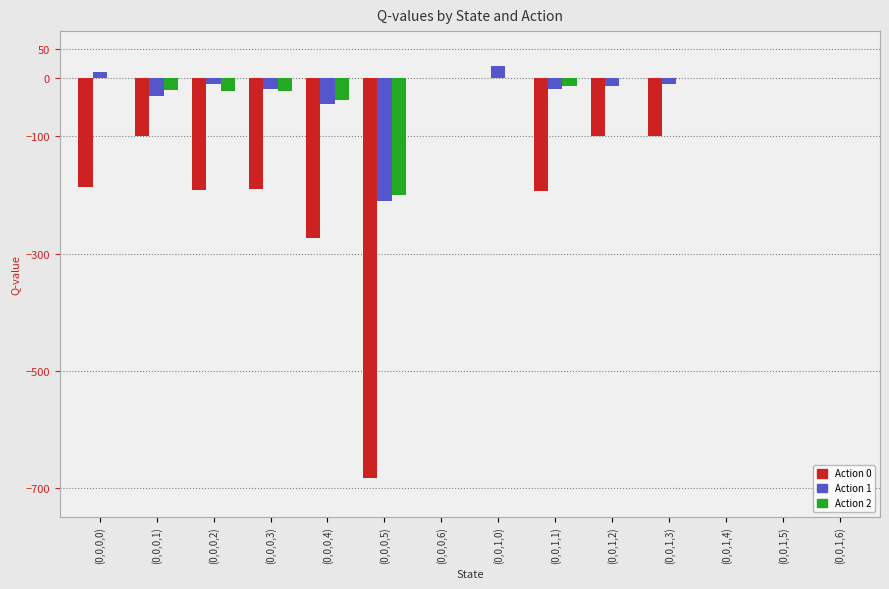

What is the greatest value displayed?

20.0